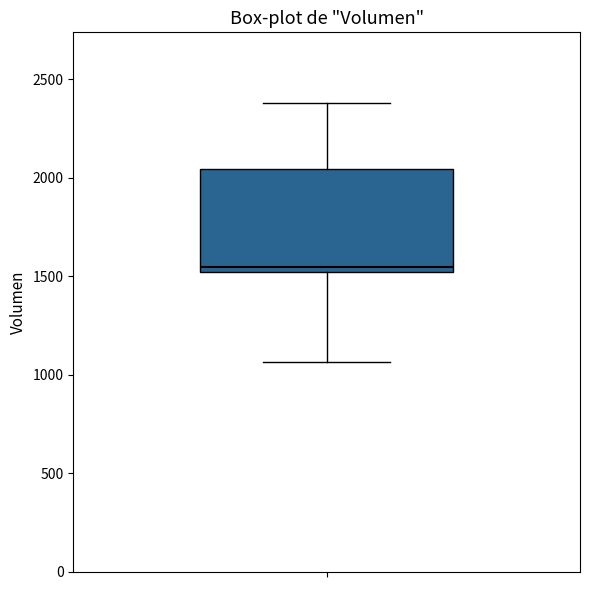

Transcribe this box plot: give where the median line is, the range the box spans, and where the two whiskers end, as read against the y-axis. The values are not printed on the chart, so give them approximately, as read against the axis.

median 1550, box 1500 to 2050, whiskers 1050 to 2400